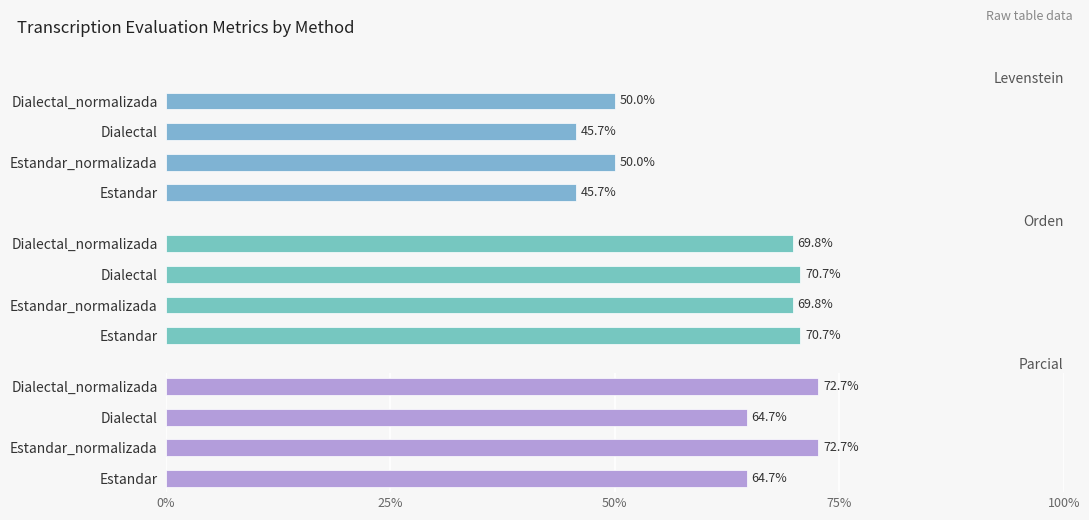

What are all the series names shown in the legend?

Levenstein, Orden, Parcial